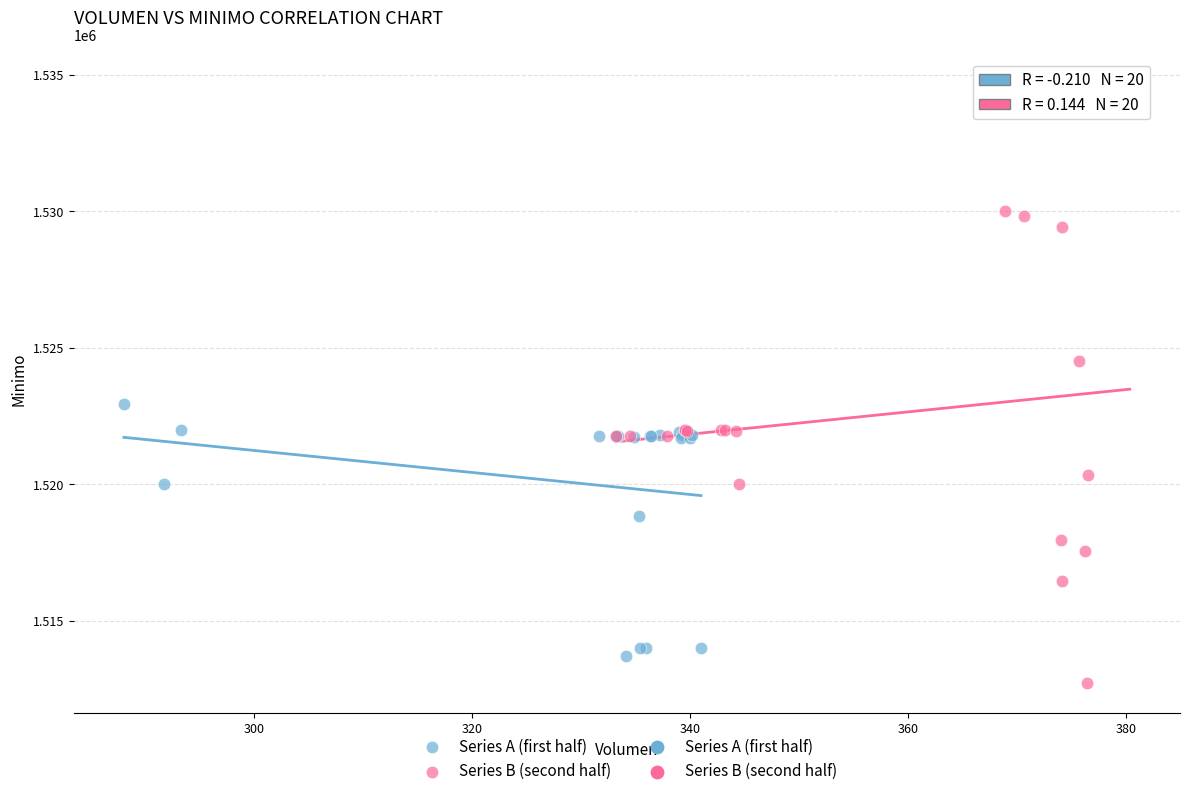

Which series contains the lowest Y value?

Series B (second half)